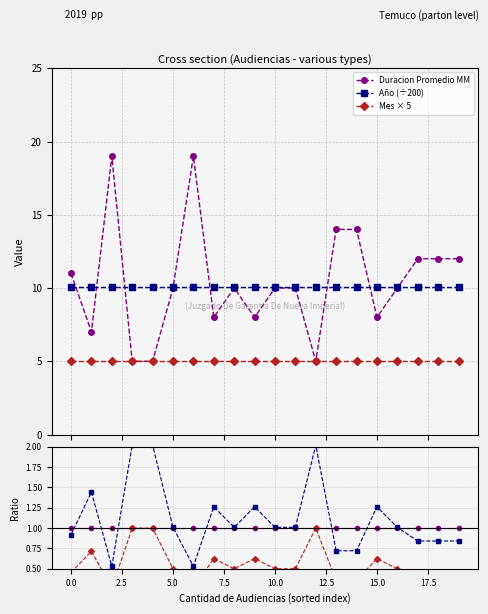

How many interior local peaks does the Mes × 5 series have?

5